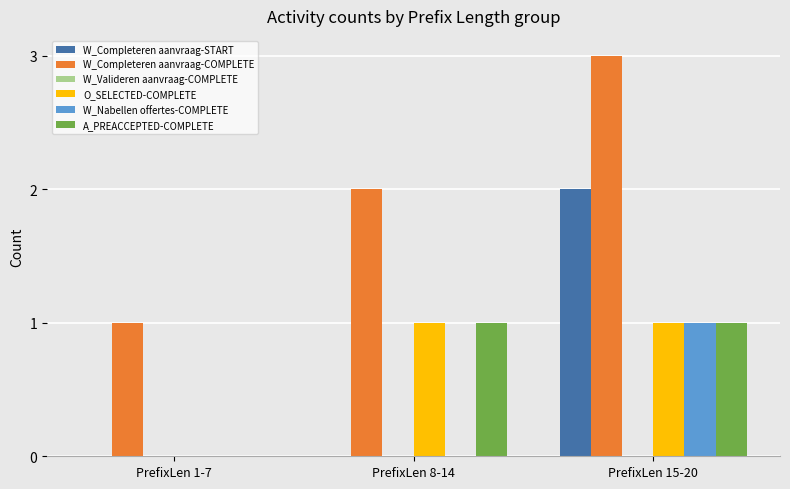

True or false: A_PREACCEPTED-COMPLETE has a value of 2 at PrefixLen 15-20.

False